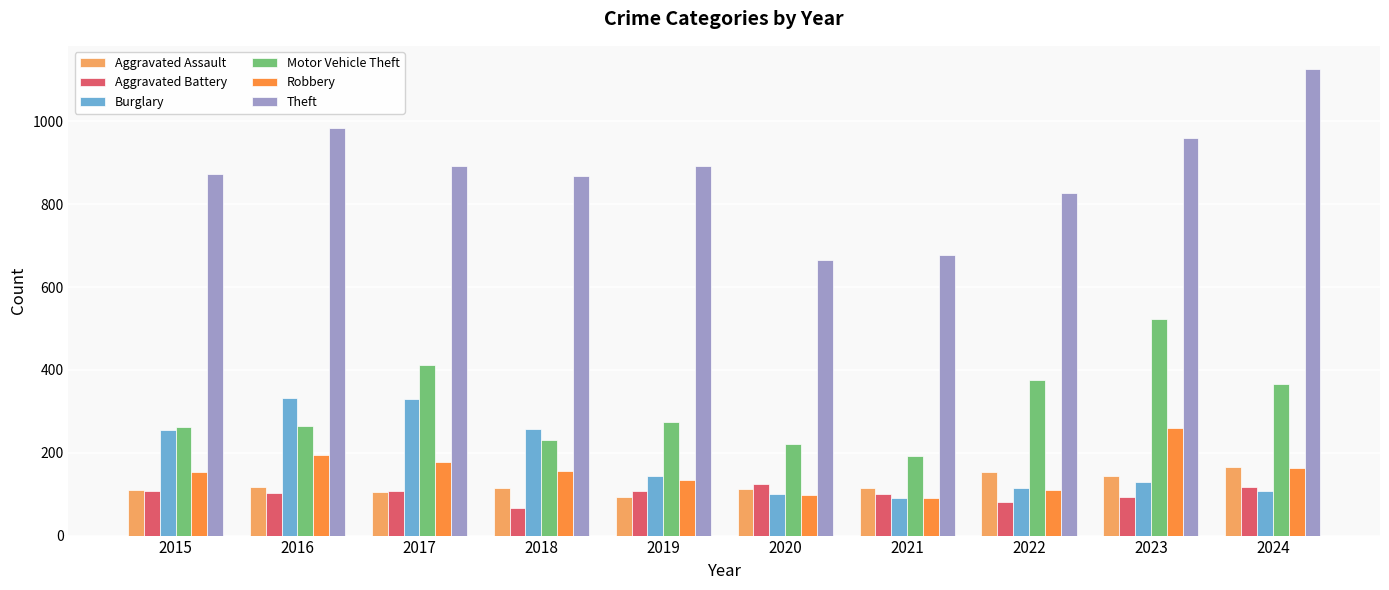

Which series has the largest range (max minus min)?

Theft